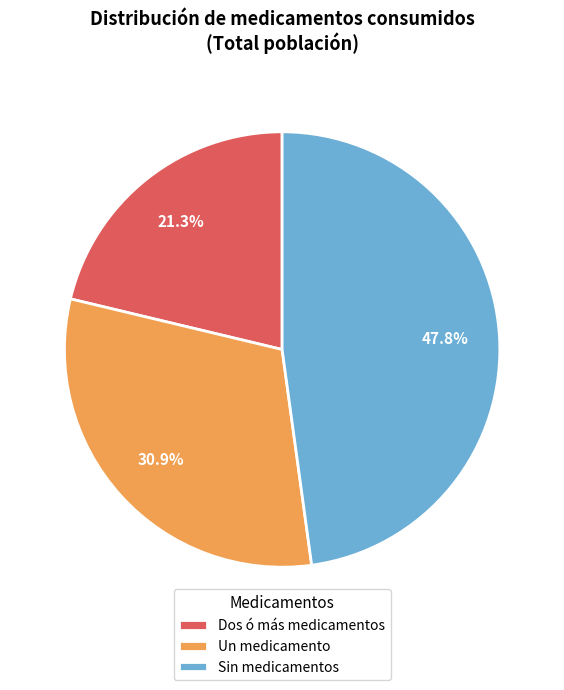

How many segments does this pie chart have?

3